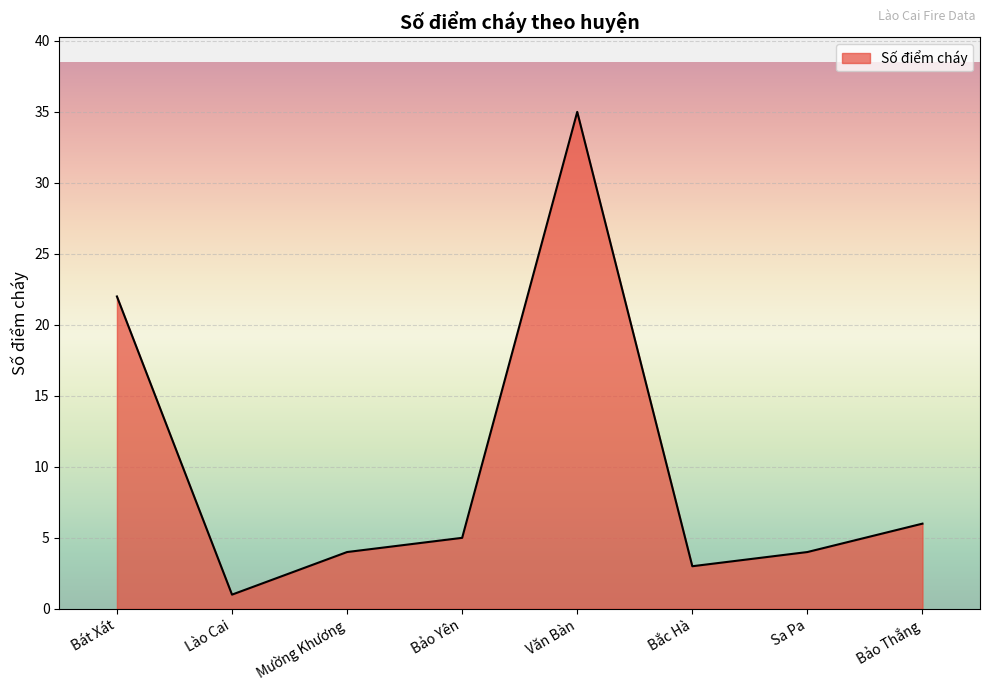

What is the difference between the second highest and second lowest values?

19